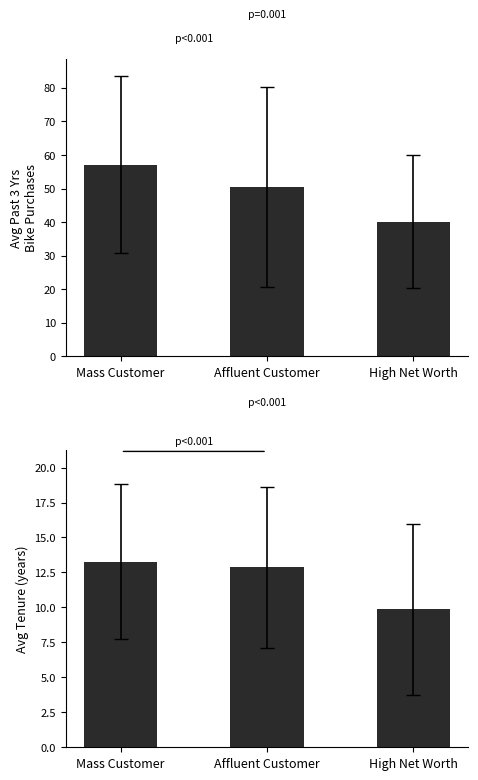

What is the label of the 2nd bar from the right?

Affluent Customer